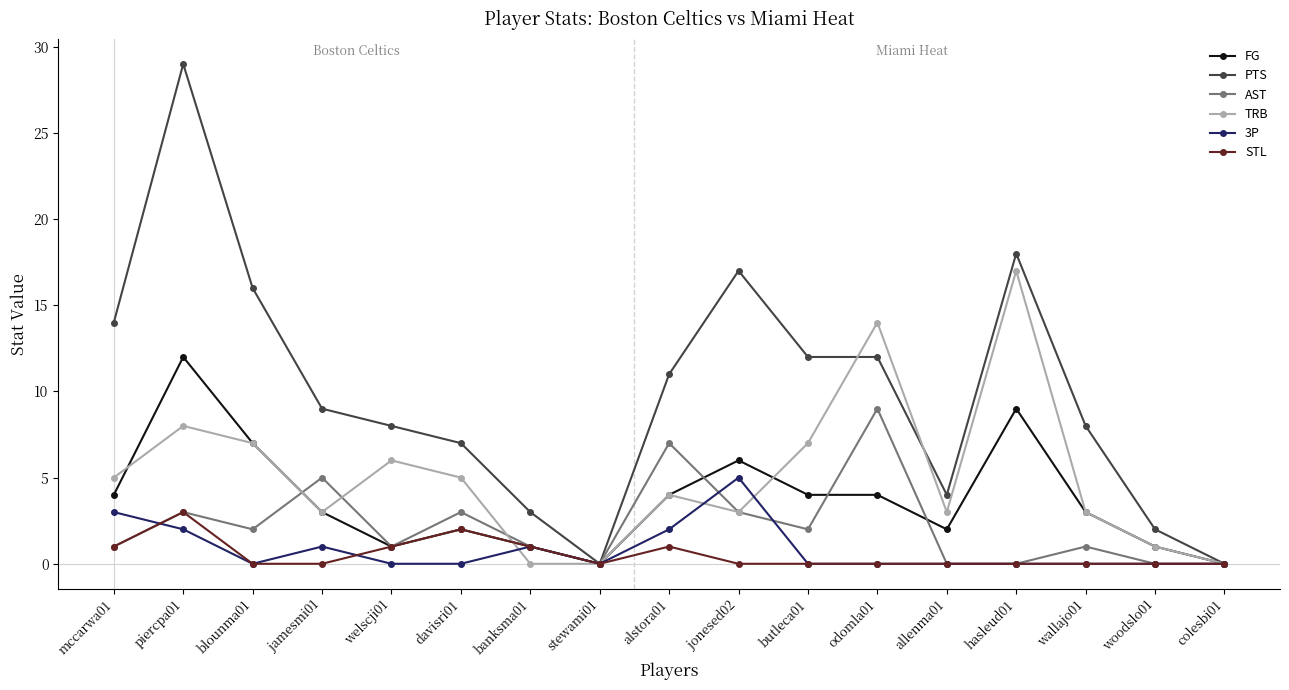

The AST series shows 9 at odomla01. True or false?

True